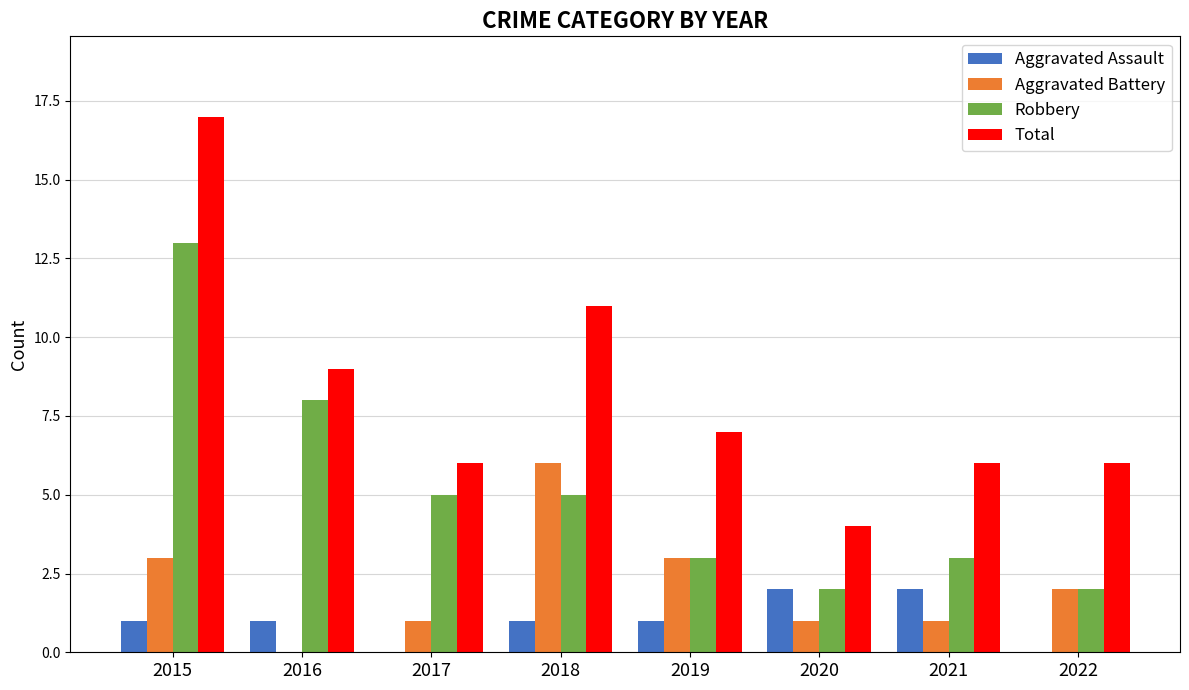

Reading left to right, transcribe all the data shown in this chart.

Aggravated Assault: 2015=1	2016=1	2017=0	2018=1	2019=1	2020=2	2021=2	2022=0
Aggravated Battery: 2015=3	2016=0	2017=1	2018=6	2019=3	2020=1	2021=1	2022=2
Robbery: 2015=13	2016=8	2017=5	2018=5	2019=3	2020=2	2021=3	2022=2
Total: 2015=17	2016=9	2017=6	2018=11	2019=7	2020=4	2021=6	2022=6